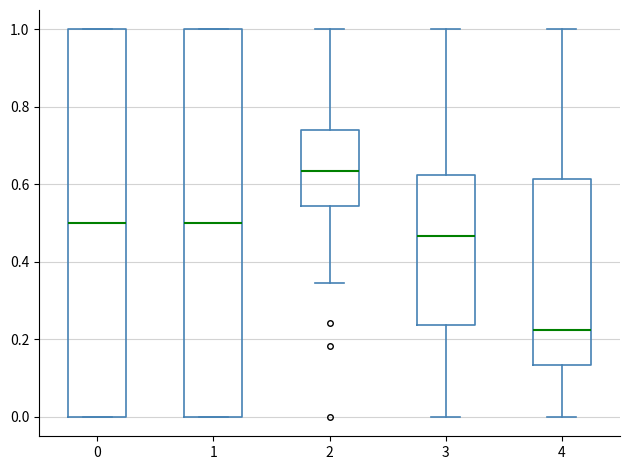

Reading left to right, transcribe this box plot: for each box, give where its median line is, the range the box spans, and where its two whiskers end, as read against the y-axis. The values are not printed on the chart, so give them approximately, as read against the axis.

0: median 0.50, box 0.00 to 1.00, whiskers 0.00 to 1.00
1: median 0.50, box 0.00 to 1.00, whiskers 0.00 to 1.00
2: median 0.64, box 0.54 to 0.74, whiskers 0.34 to 1.00
3: median 0.46, box 0.24 to 0.62, whiskers 0.00 to 1.00
4: median 0.22, box 0.14 to 0.62, whiskers 0.00 to 1.00